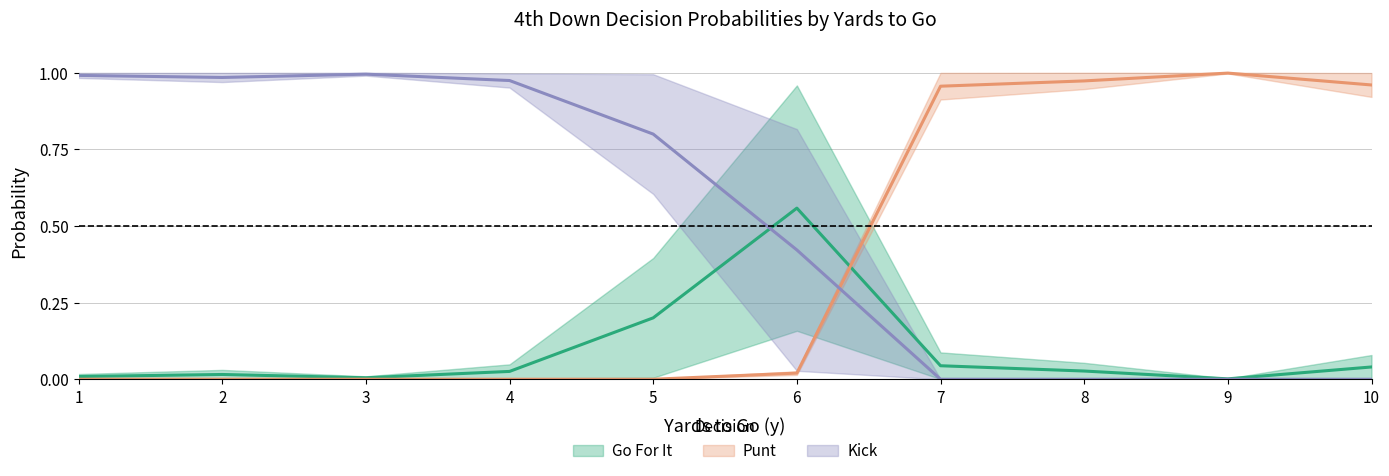

The value of punt_fzone2 at 8 is 1.0. True or false?

True